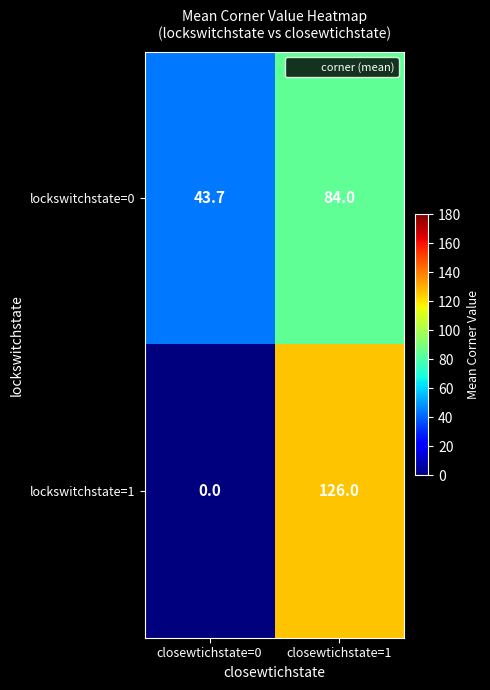

The lockswitchstate=1 series shows -83.1 at closewtichstate=0. True or false?

False